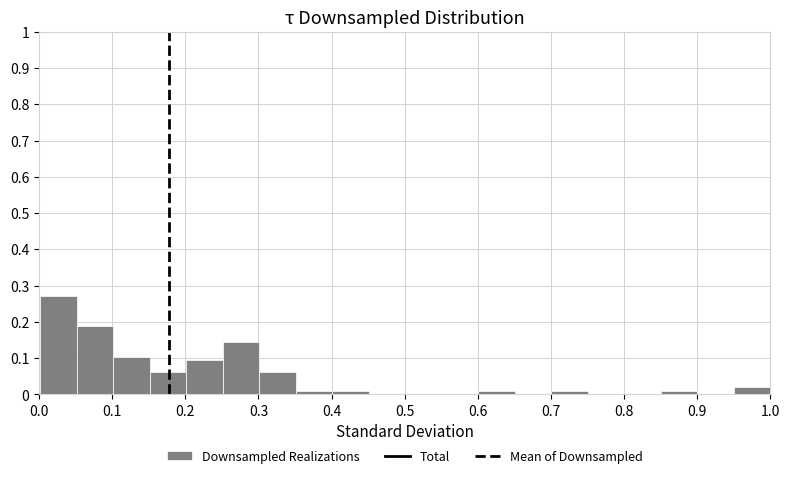

Over which range of the x-axis is the bar tallest?

0.00 to 0.05